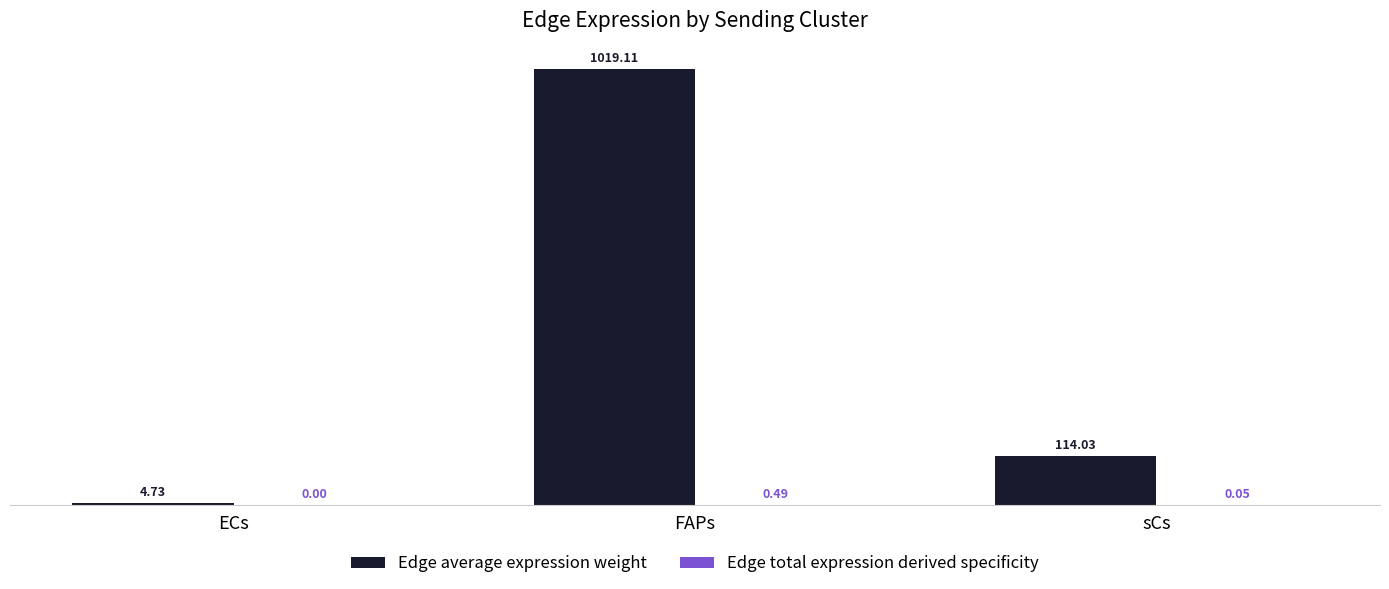

Which category has the highest value across all series?

FAPs